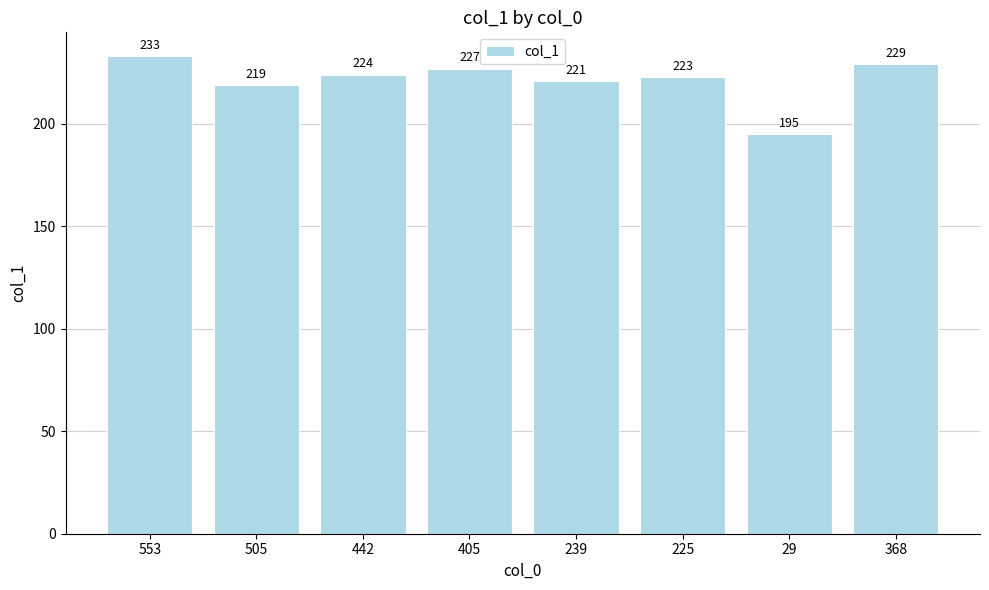

True or false: the data shows 103 at 29.

False